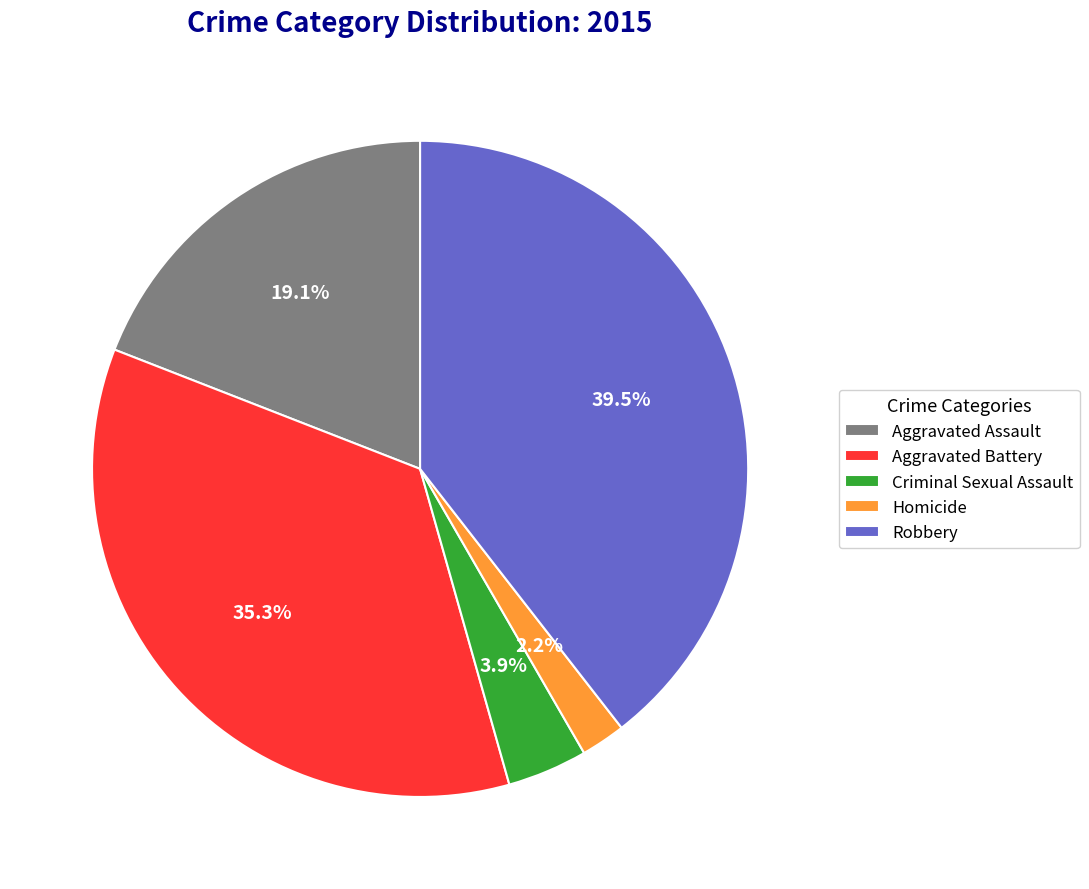

To the nearest percent, what is the average slice percentage?

20%